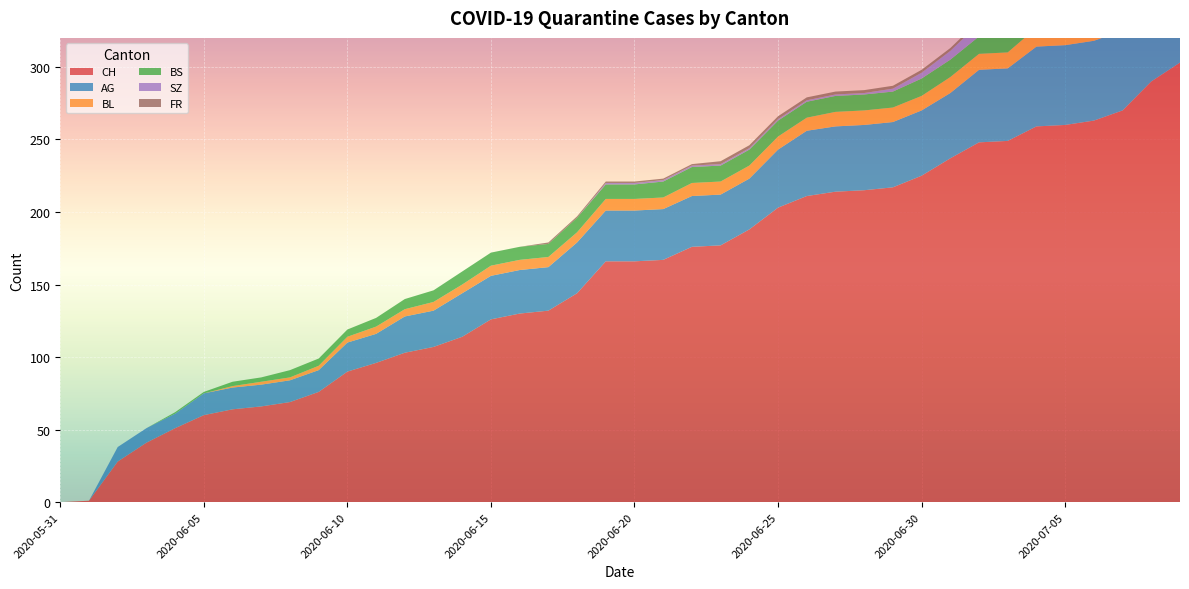

Reading right to left, list all the values displayed in this chart.

CH: 2020-07-09=303	2020-07-08=290	2020-07-07=270	2020-07-06=263	2020-07-05=260	2020-07-04=259	2020-07-03=249	2020-07-02=248	2020-07-01=237	2020-06-30=225	2020-06-29=217	2020-06-28=215	2020-06-27=214	2020-06-26=211	2020-06-25=203	2020-06-24=188	2020-06-23=177	2020-06-22=176	2020-06-21=167	2020-06-20=166	2020-06-19=166	2020-06-18=144	2020-06-17=132	2020-06-16=130	2020-06-15=126	2020-06-14=114	2020-06-13=107	2020-06-12=103	2020-06-11=96	2020-06-10=90	2020-06-09=76	2020-06-08=69	2020-06-07=66	2020-06-06=64	2020-06-05=60	2020-06-04=51	2020-06-03=41	2020-06-02=28	2020-06-01=1	2020-05-31=0
AG: 2020-07-09=70	2020-07-08=60	2020-07-07=55	2020-07-06=55	2020-07-05=55	2020-07-04=55	2020-07-03=50	2020-07-02=50	2020-07-01=45	2020-06-30=45	2020-06-29=45	2020-06-28=45	2020-06-27=45	2020-06-26=45	2020-06-25=40	2020-06-24=35	2020-06-23=35	2020-06-22=35	2020-06-21=35	2020-06-20=35	2020-06-19=35	2020-06-18=35	2020-06-17=30	2020-06-16=30	2020-06-15=30	2020-06-14=30	2020-06-13=25	2020-06-12=25	2020-06-11=20	2020-06-10=20	2020-06-09=15	2020-06-08=15	2020-06-07=15	2020-06-06=15	2020-06-05=15	2020-06-04=10	2020-06-03=10	2020-06-02=10	2020-06-01=0	2020-05-31=0
BL: 2020-07-09=20	2020-07-08=19	2020-07-07=18	2020-07-06=16	2020-07-05=14	2020-07-04=13	2020-07-03=11	2020-07-02=11	2020-07-01=11	2020-06-30=10	2020-06-29=10	2020-06-28=10	2020-06-27=10	2020-06-26=9	2020-06-25=9	2020-06-24=9	2020-06-23=9	2020-06-22=9	2020-06-21=8	2020-06-20=8	2020-06-19=8	2020-06-18=7	2020-06-17=7	2020-06-16=7	2020-06-15=7	2020-06-14=6	2020-06-13=6	2020-06-12=5	2020-06-11=5	2020-06-10=4	2020-06-09=3	2020-06-08=2	2020-06-07=2	2020-06-06=1	2020-06-05=0	2020-06-04=0	2020-06-03=0	2020-06-02=0	2020-06-01=0	2020-05-31=0
BS: 2020-07-09=12	2020-07-08=12	2020-07-07=12	2020-07-06=12	2020-07-05=12	2020-07-04=12	2020-07-03=12	2020-07-02=12	2020-07-01=12	2020-06-30=12	2020-06-29=11	2020-06-28=11	2020-06-27=11	2020-06-26=11	2020-06-25=11	2020-06-24=11	2020-06-23=11	2020-06-22=11	2020-06-21=11	2020-06-20=10	2020-06-19=10	2020-06-18=10	2020-06-17=9	2020-06-16=9	2020-06-15=9	2020-06-14=9	2020-06-13=8	2020-06-12=7	2020-06-11=6	2020-06-10=5	2020-06-09=5	2020-06-08=5	2020-06-07=3	2020-06-06=3	2020-06-05=1	2020-06-04=1	2020-06-03=0	2020-06-02=0	2020-06-01=0	2020-05-31=0
SZ: 2020-07-09=17	2020-07-08=17	2020-07-07=9	2020-07-06=9	2020-07-05=9	2020-07-04=9	2020-07-03=9	2020-07-02=9	2020-07-01=6	2020-06-30=4	2020-06-29=2	2020-06-28=1	2020-06-27=1	2020-06-26=1	2020-06-25=1	2020-06-24=1	2020-06-23=1	2020-06-22=1	2020-06-21=1	2020-06-20=1	2020-06-19=1	2020-06-18=0	2020-06-17=0	2020-06-16=0	2020-06-15=0	2020-06-14=0	2020-06-13=0	2020-06-12=0	2020-06-11=0	2020-06-10=0	2020-06-09=0	2020-06-08=0	2020-06-07=0	2020-06-06=0	2020-06-05=0	2020-06-04=0	2020-06-03=0	2020-06-02=0	2020-06-01=0	2020-05-31=0
FR: 2020-07-09=2	2020-07-08=2	2020-07-07=2	2020-07-06=2	2020-07-05=2	2020-07-04=2	2020-07-03=2	2020-07-02=2	2020-07-01=2	2020-06-30=2	2020-06-29=2	2020-06-28=2	2020-06-27=2	2020-06-26=2	2020-06-25=2	2020-06-24=2	2020-06-23=2	2020-06-22=1	2020-06-21=1	2020-06-20=1	2020-06-19=1	2020-06-18=1	2020-06-17=1	2020-06-16=0	2020-06-15=0	2020-06-14=0	2020-06-13=0	2020-06-12=0	2020-06-11=0	2020-06-10=0	2020-06-09=0	2020-06-08=0	2020-06-07=0	2020-06-06=0	2020-06-05=0	2020-06-04=0	2020-06-03=0	2020-06-02=0	2020-06-01=0	2020-05-31=0